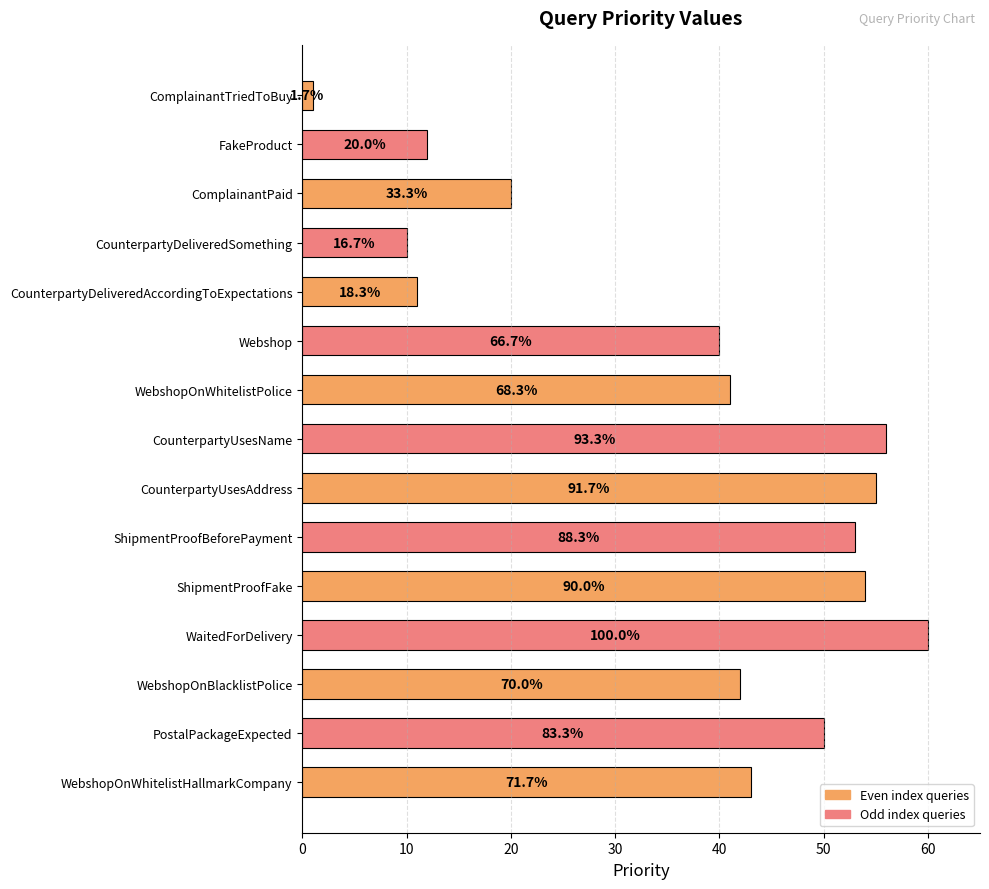

Does the chart contain stacked bars?

No